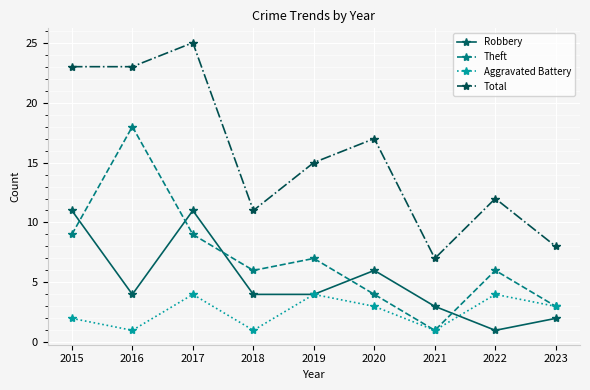

Reading right to left, transcribe all the data shown in this chart.

Robbery: 2023=2	2022=1	2021=3	2020=6	2019=4	2018=4	2017=11	2016=4	2015=11
Theft: 2023=3	2022=6	2021=1	2020=4	2019=7	2018=6	2017=9	2016=18	2015=9
Aggravated Battery: 2023=3	2022=4	2021=1	2020=3	2019=4	2018=1	2017=4	2016=1	2015=2
Total: 2023=8	2022=12	2021=7	2020=17	2019=15	2018=11	2017=25	2016=23	2015=23